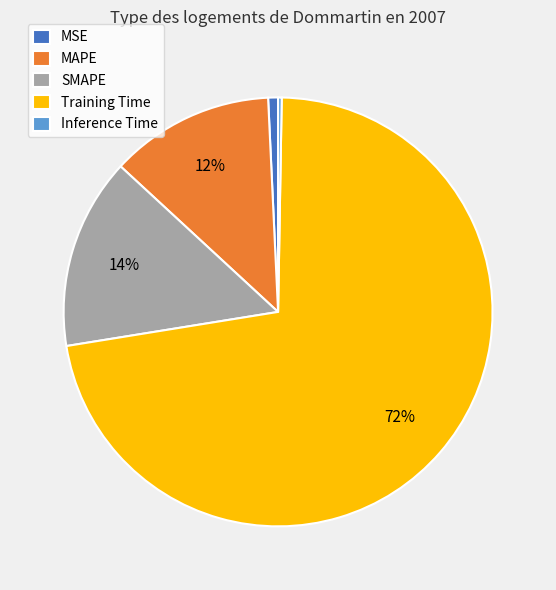

Is there a majority slice in this chart?

Yes